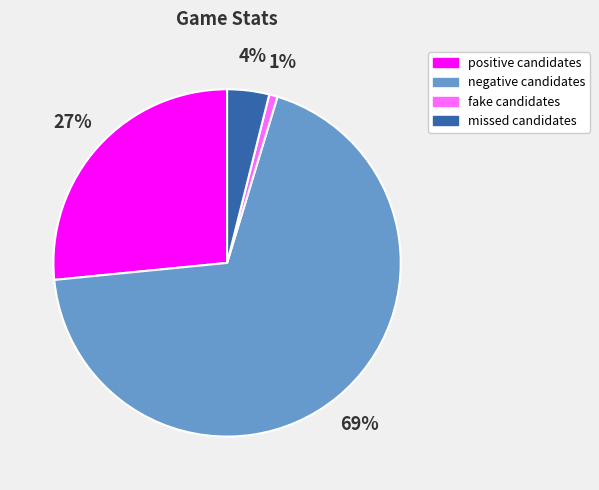

Rank the categories by value from lowest to highest.

fake candidates, missed candidates, positive candidates, negative candidates